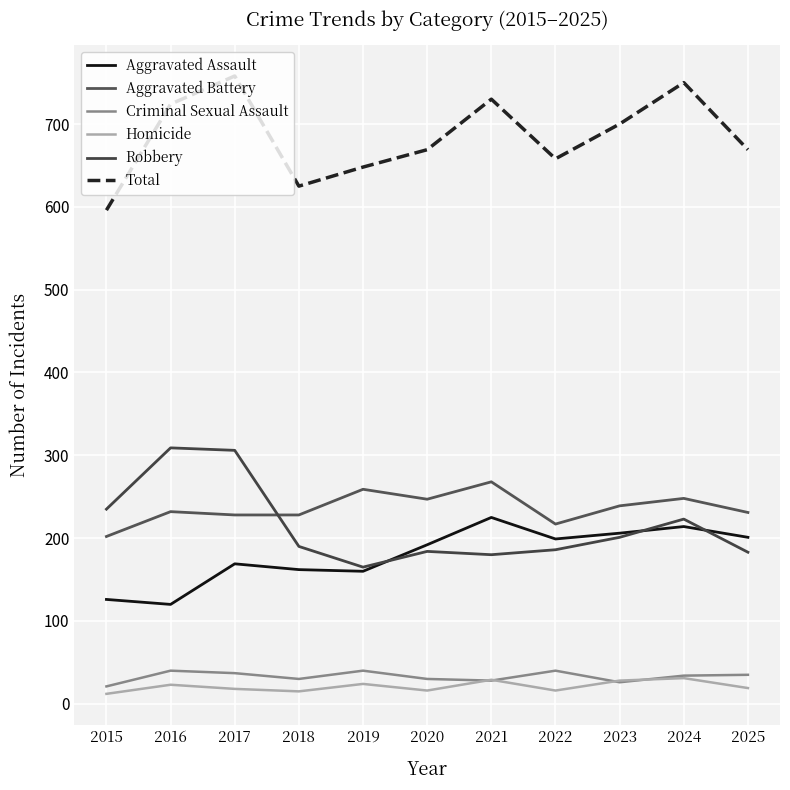

True or false: Criminal Sexual Assault has more than 2 interior local peaks.

True